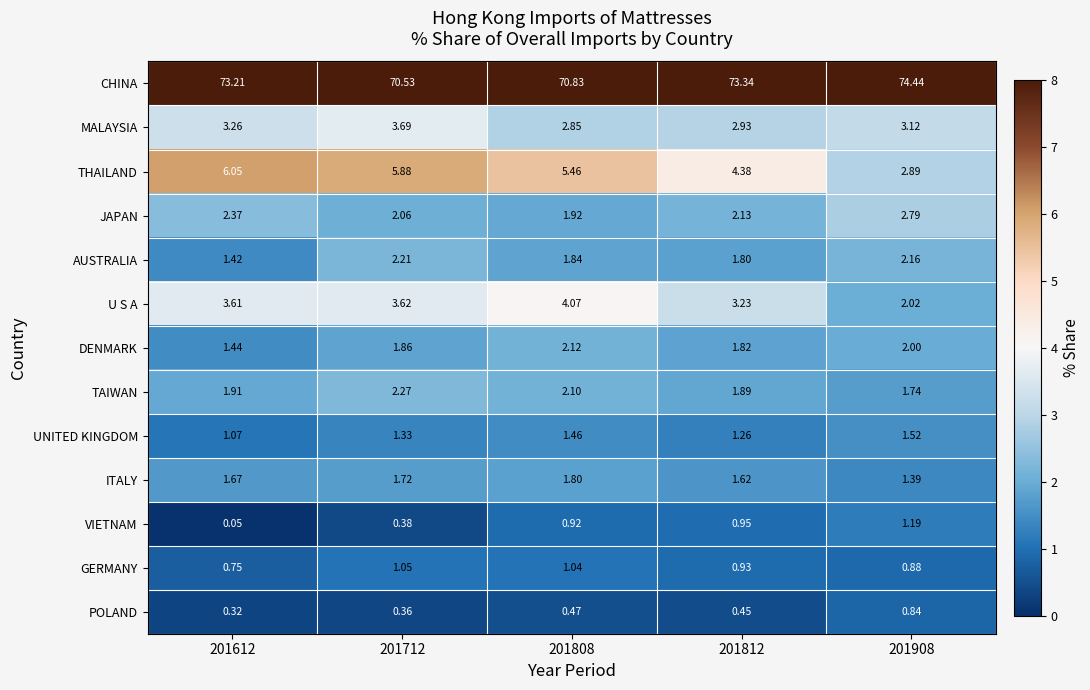

Which series has the largest total across all categories?

CHINA